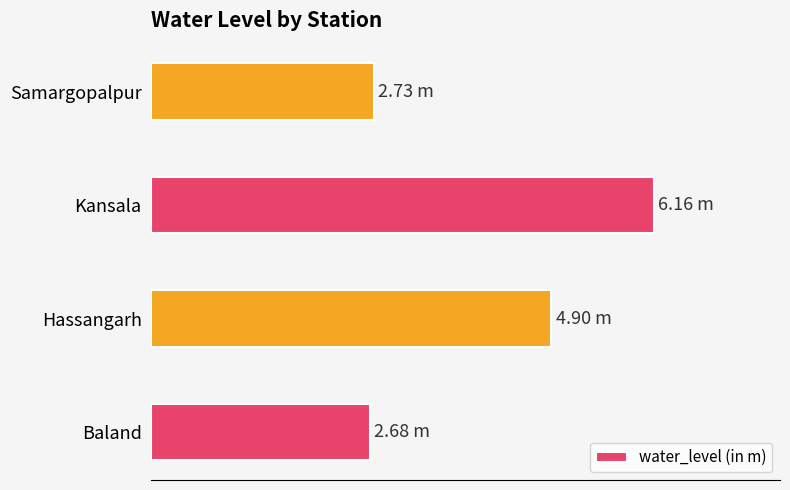

Where does the data first go above 4?

Hassangarh